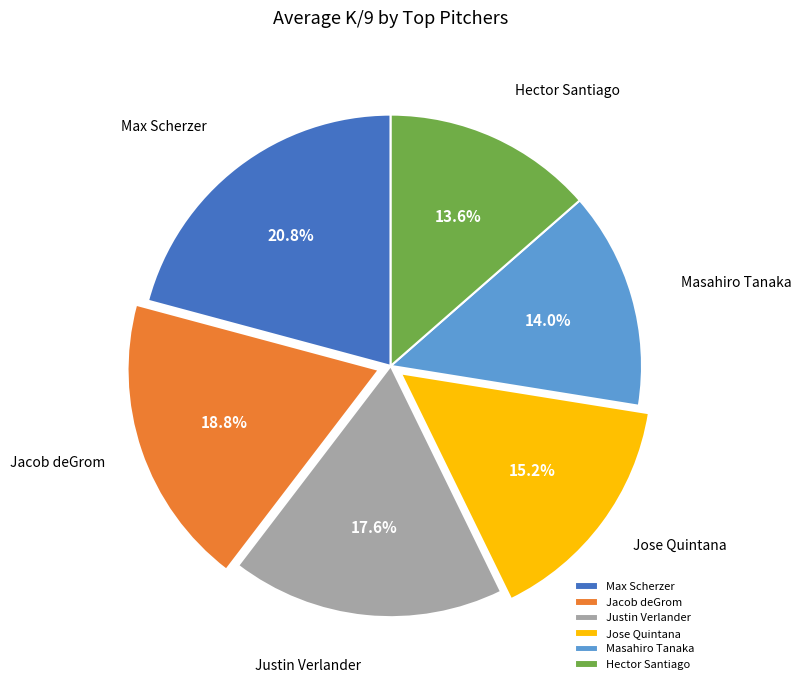

Is there any slice that represents more than half of the pie?

No